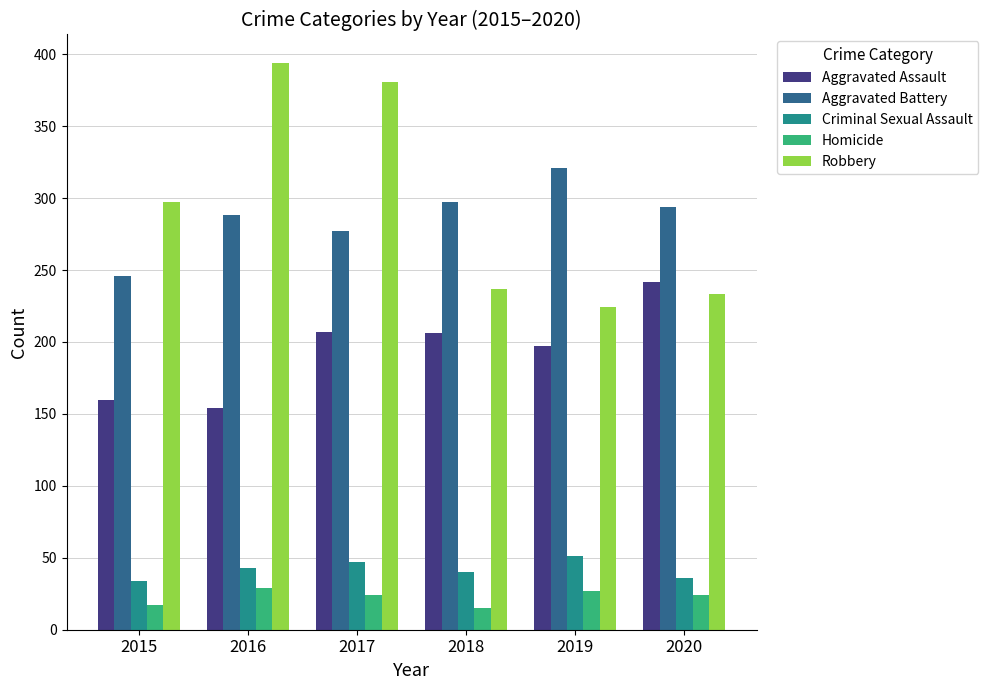

What is the maximum value for Aggravated Battery?

321